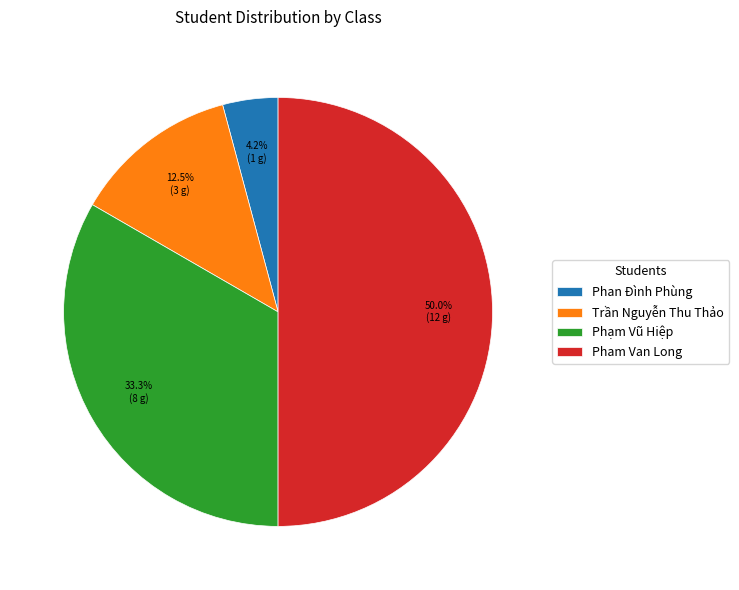

Count the number of slices in the pie.

4